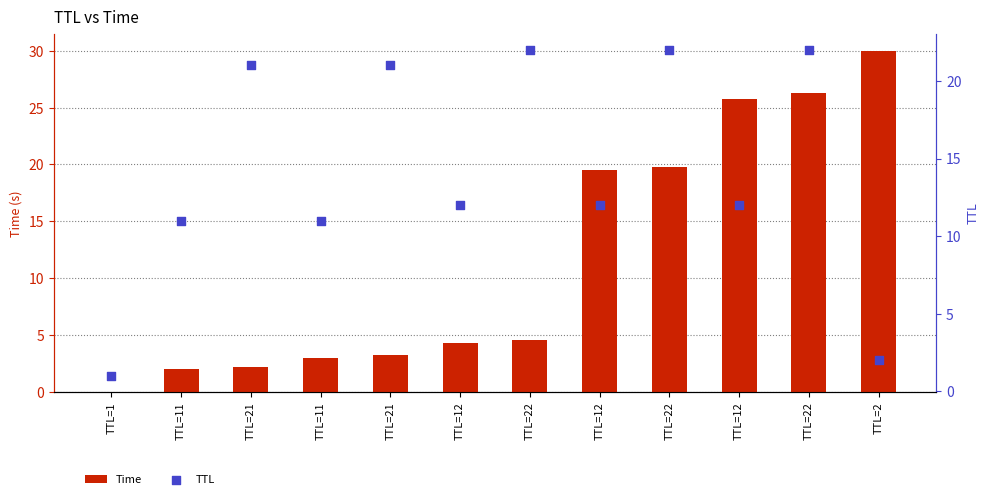

What are all the series names shown in the legend?

Time, TTL